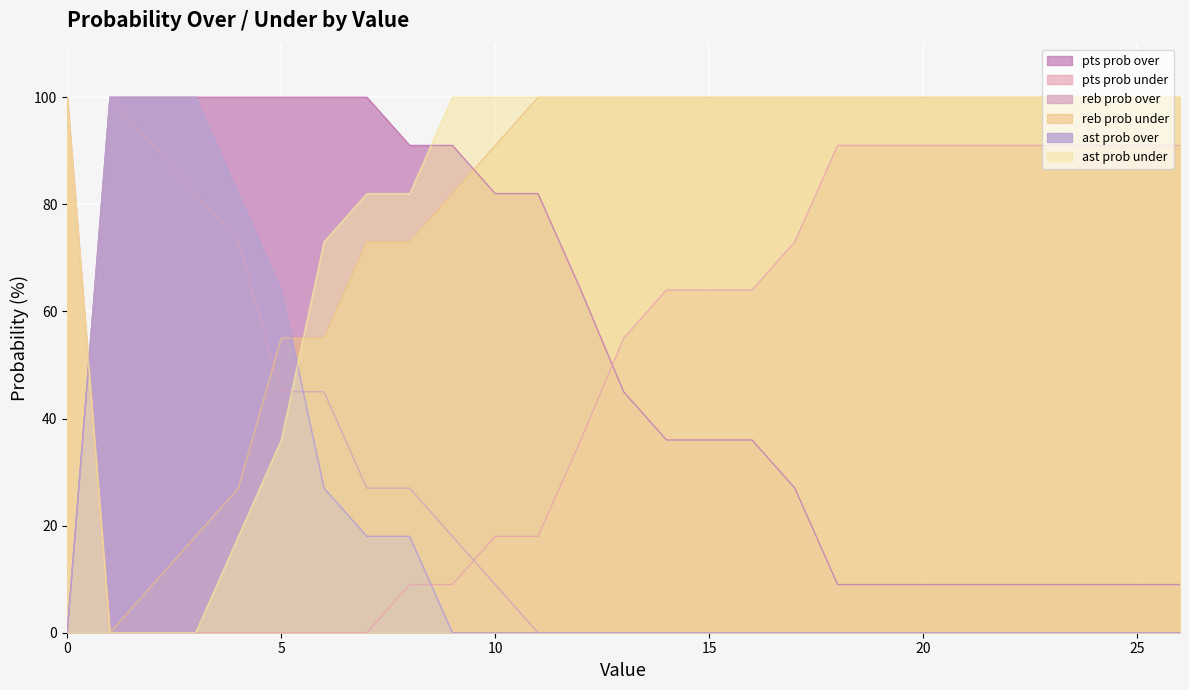

How many lines are shown in the chart?

6